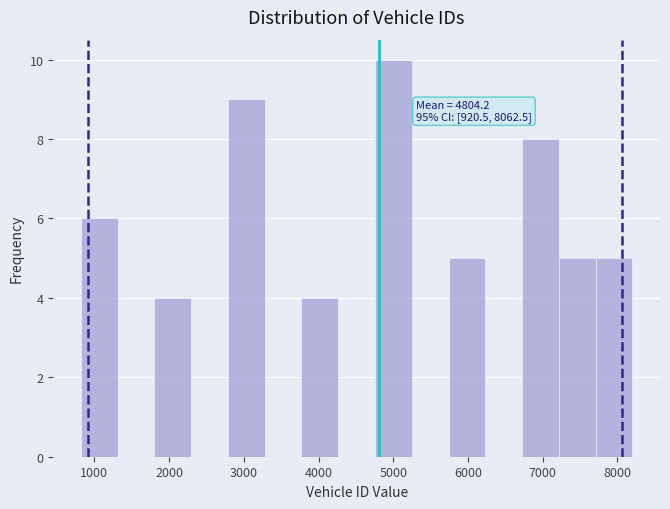

Over which range of the x-axis is the bar tallest?

4800 to 5200